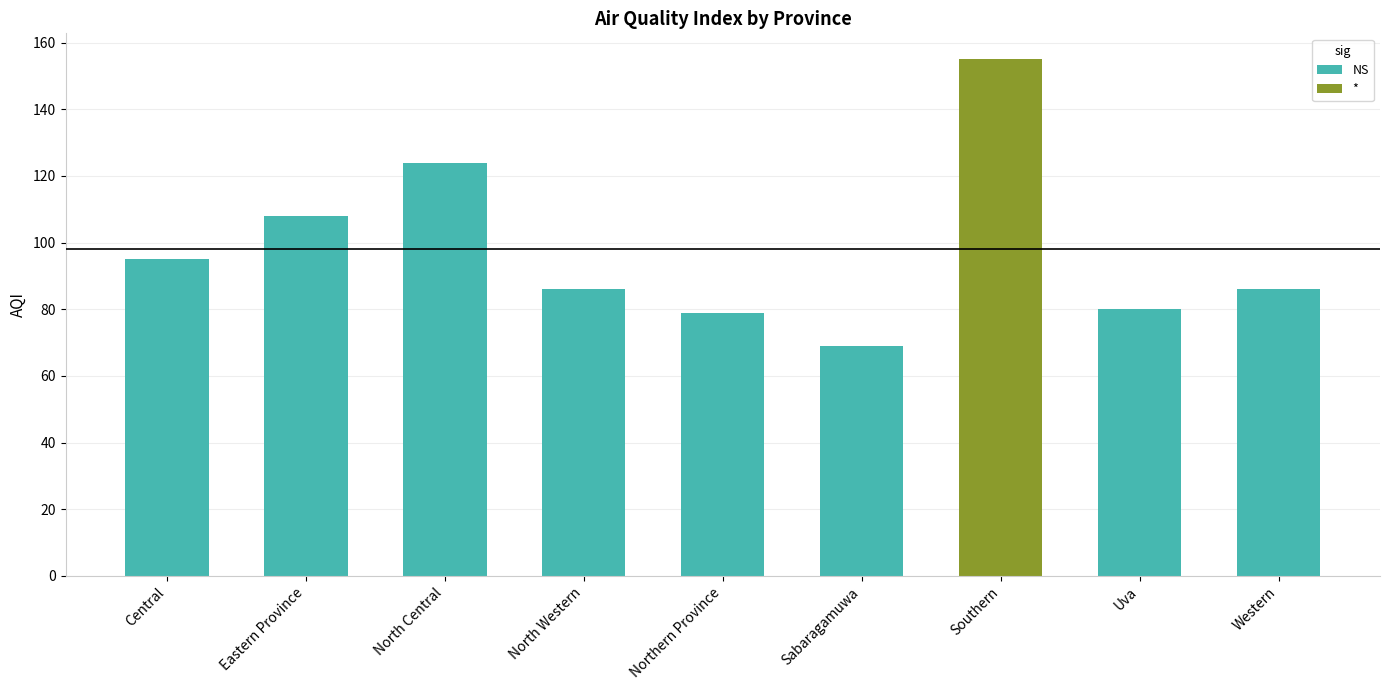

What is the smallest value displayed?

69